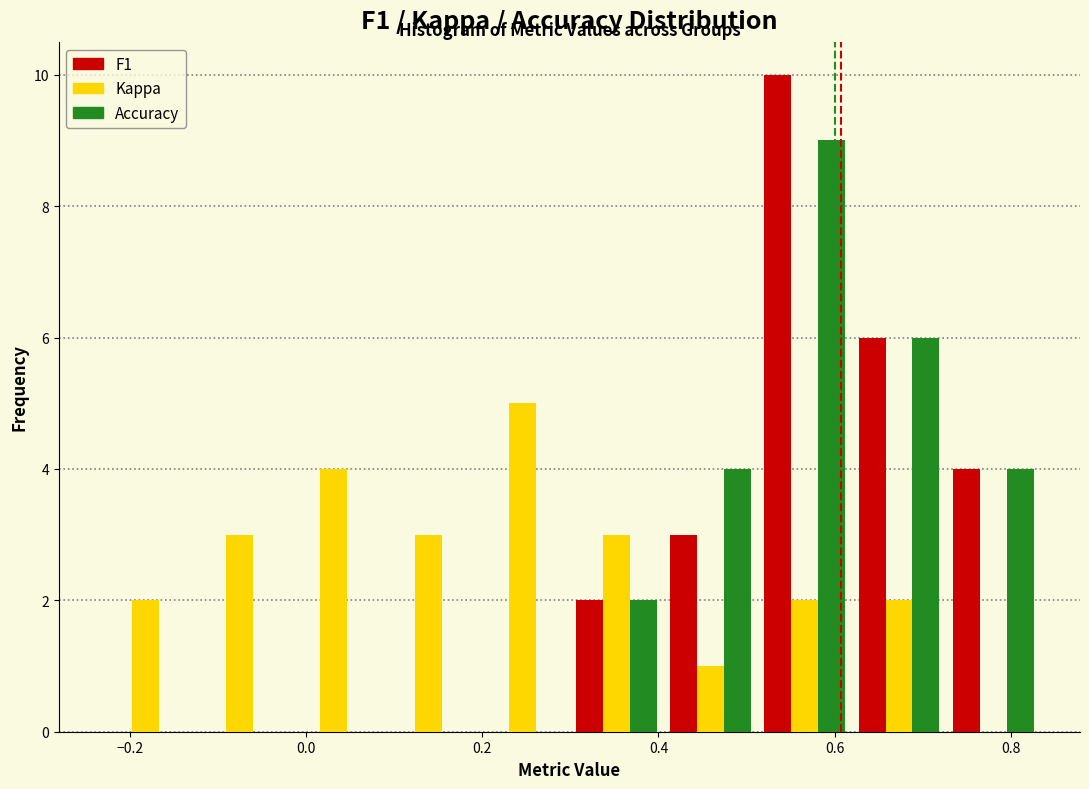

Reading left to right, list every range on the x-axis with the height of the bar of each series over it. Neither the bar edges nor the heights are printed on the chart, so give them approximately, as read against the axes.

-0.24 to -0.12: F1=0	Kappa=2	Accuracy=0
-0.12 to -0.02: F1=0	Kappa=3	Accuracy=0
-0.02 to 0.08: F1=0	Kappa=4	Accuracy=0
0.08 to 0.20: F1=0	Kappa=3	Accuracy=0
0.20 to 0.30: F1=0	Kappa=5	Accuracy=0
0.30 to 0.40: F1=2	Kappa=3	Accuracy=2
0.40 to 0.52: F1=3	Kappa=1	Accuracy=4
0.52 to 0.62: F1=10	Kappa=2	Accuracy=9
0.62 to 0.72: F1=6	Kappa=2	Accuracy=6
0.72 to 0.84: F1=4	Kappa=0	Accuracy=4